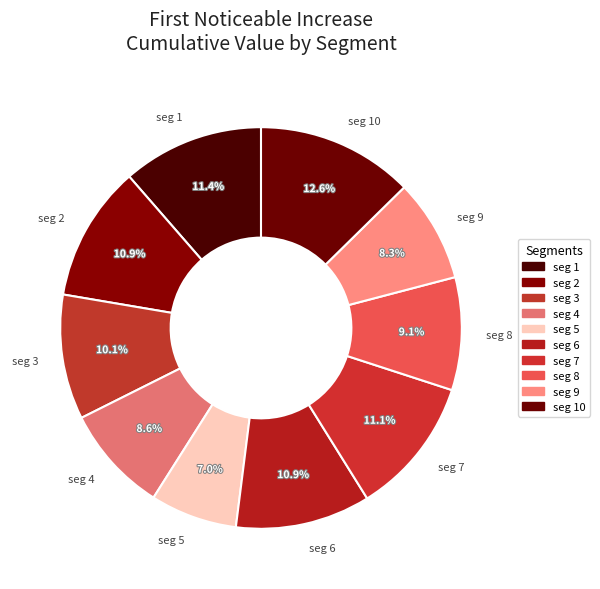

Which slice is the largest?

seg 10